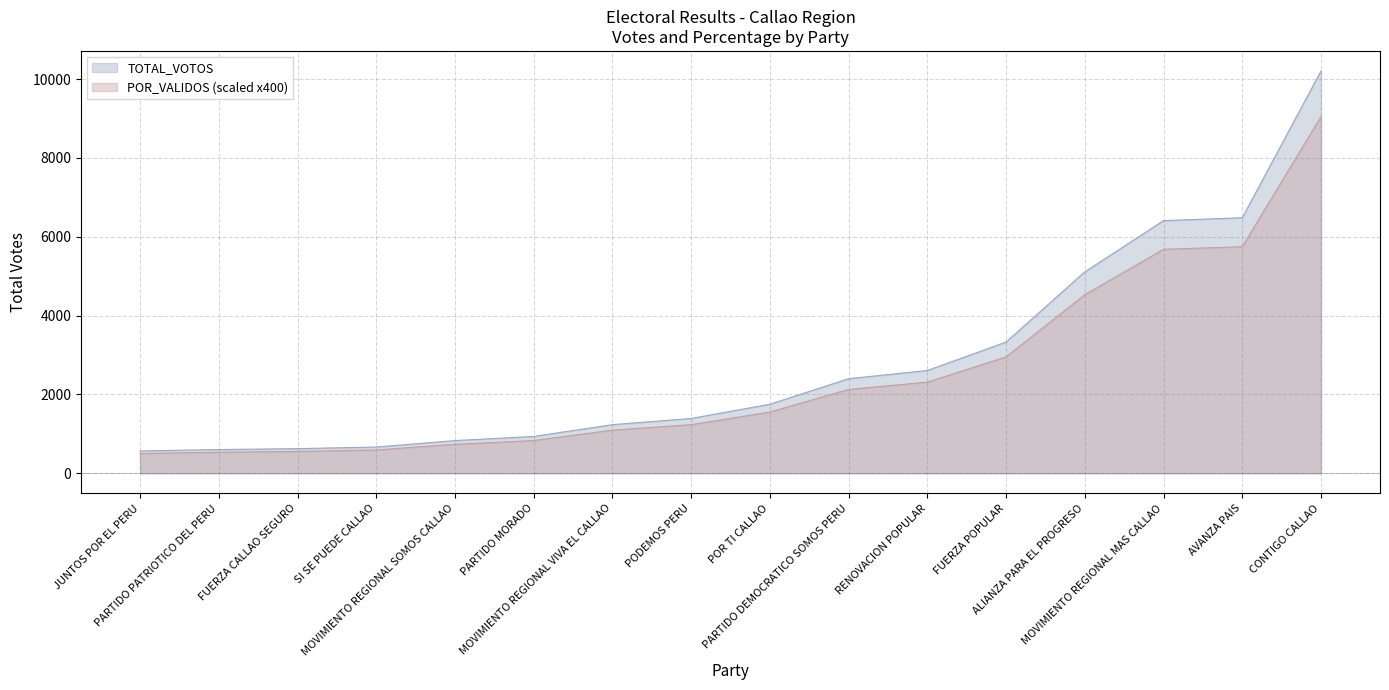

Reading left to right, list all the values displayed in this chart.

TOTAL_VOTOS: JUNTOS POR EL PERU=565.0	PARTIDO PATRIOTICO DEL PERU=600.0	FUERZA CALLAO SEGURO=623.0	SI SE PUEDE CALLAO=664.0	MOVIMIENTO REGIONAL SOMOS CALLAO=828.0	PARTIDO MORADO=933.0	MOVIMIENTO REGIONAL VIVA EL CALLAO=1232.0	PODEMOS PERU=1389.0	POR TI CALLAO=1750.0	PARTIDO DEMOCRATICO SOMOS PERU=2398.0	RENOVACION POPULAR=2606.0	FUERZA POPULAR=3328.0	ALIANZA PARA EL PROGRESO=5108.0	MOVIMIENTO REGIONAL MAS CALLAO=6409.0	AVANZA PAIS=6482.0	CONTIGO CALLAO=10205.0
POR_VALIDOS: JUNTOS POR EL PERU=500.8	PARTIDO PATRIOTICO DEL PERU=532.0	FUERZA CALLAO SEGURO=552.4	SI SE PUEDE CALLAO=588.8	MOVIMIENTO REGIONAL SOMOS CALLAO=734.0	PARTIDO MORADO=827.2	MOVIMIENTO REGIONAL VIVA EL CALLAO=1092.0	PODEMOS PERU=1231.2	POR TI CALLAO=1551.6	PARTIDO DEMOCRATICO SOMOS PERU=2126.0	RENOVACION POPULAR=2310.4	FUERZA POPULAR=2950.4	ALIANZA PARA EL PROGRESO=4528.4	MOVIMIENTO REGIONAL MAS CALLAO=5681.6	AVANZA PAIS=5746.4	CONTIGO CALLAO=9046.8